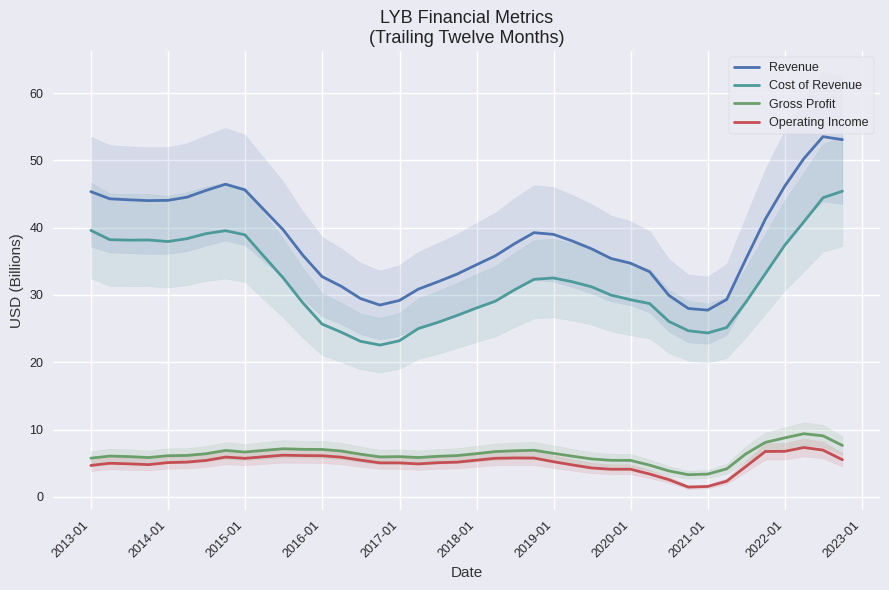

What is the maximum value for Cost of Revenue?

45.4